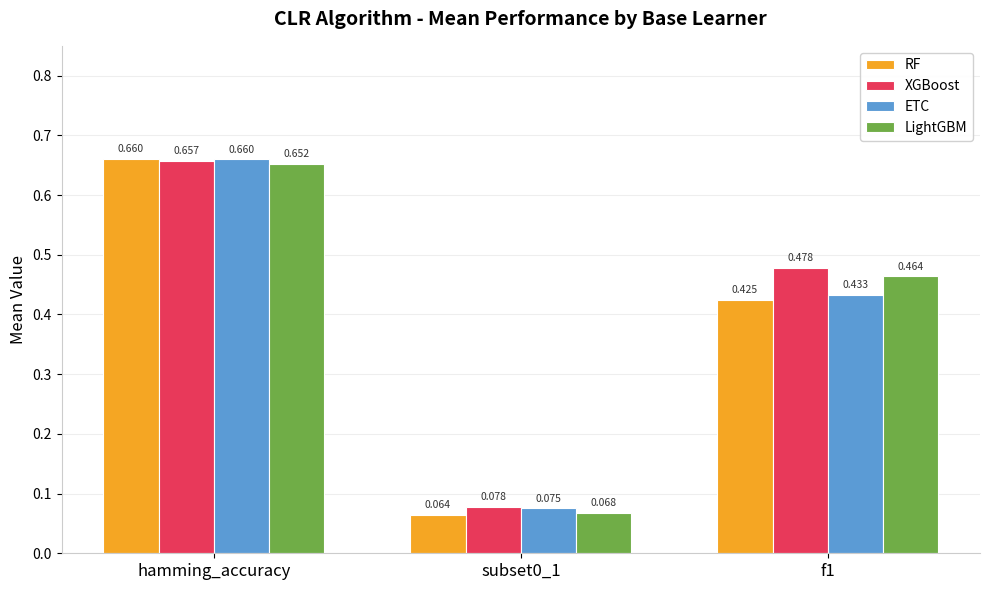

How many bars are there in total?

12